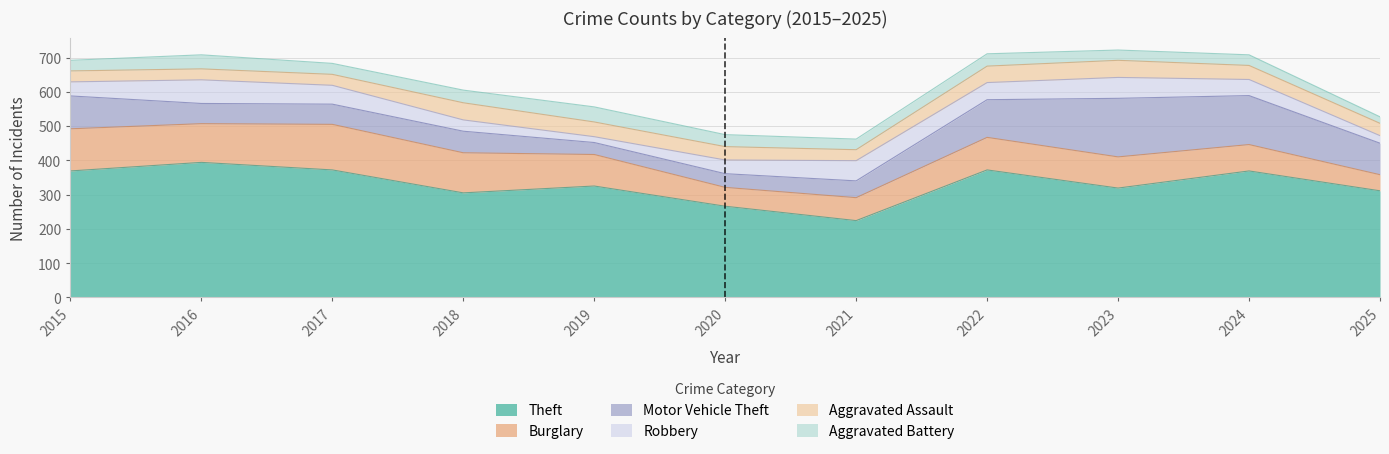

Reading left to right, transcribe all the data shown in this chart.

Theft: 2015=369	2016=394	2017=372	2018=305	2019=325	2020=266	2021=224	2022=372	2023=319	2024=369	2025=311
Burglary: 2015=123	2016=113	2017=133	2018=117	2019=92	2020=55	2021=67	2022=95	2023=91	2024=77	2025=47
Motor Vehicle Theft: 2015=96	2016=59	2017=59	2018=63	2019=35	2020=40	2021=49	2022=110	2023=171	2024=143	2025=92
Robbery: 2015=41	2016=69	2017=55	2018=33	2019=17	2020=40	2021=59	2022=50	2023=61	2024=47	2025=22
Aggravated Assault: 2015=32	2016=32	2017=32	2018=50	2019=43	2020=39	2021=32	2022=48	2023=50	2024=41	2025=36
Aggravated Battery: 2015=31	2016=41	2017=32	2018=37	2019=44	2020=35	2021=31	2022=36	2023=30	2024=31	2025=19